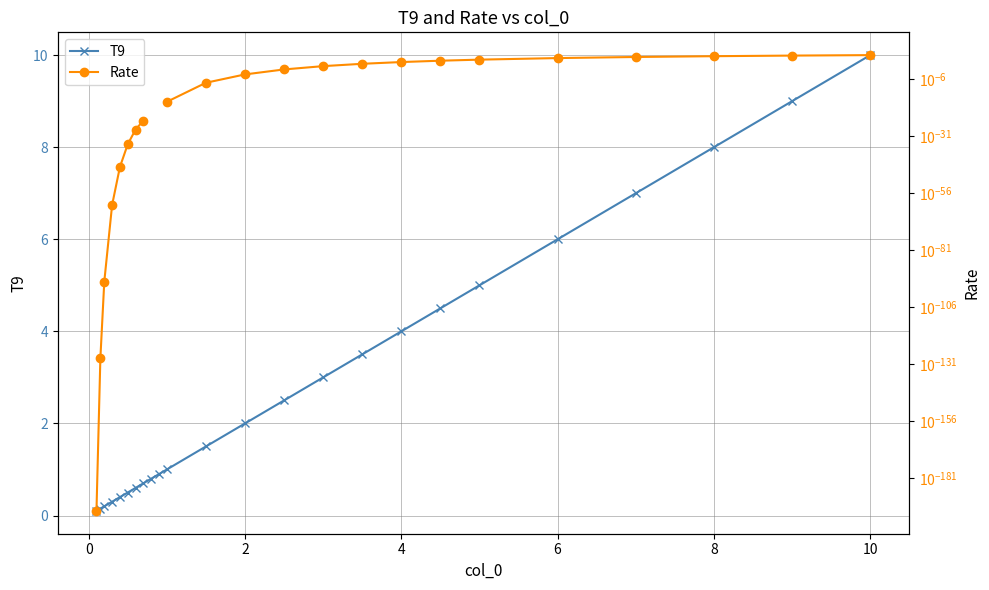

How many values in the Rate series exceed 0?

22